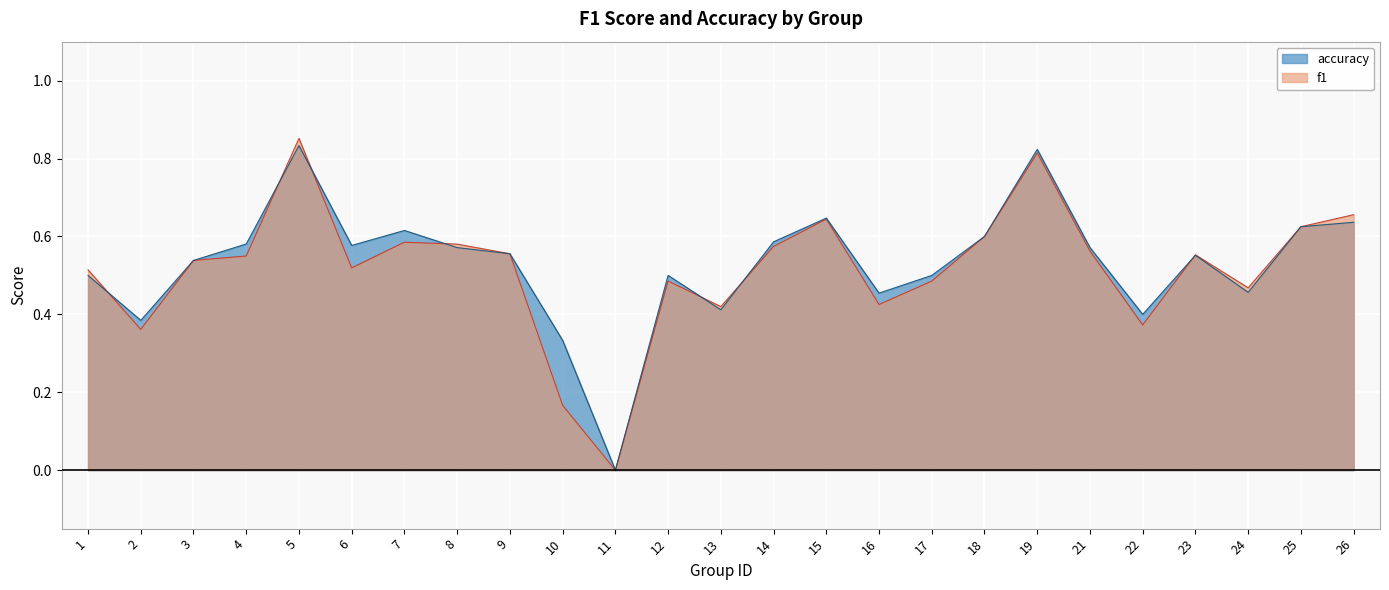

The value of f1 at 12 is 0.7. True or false?

False